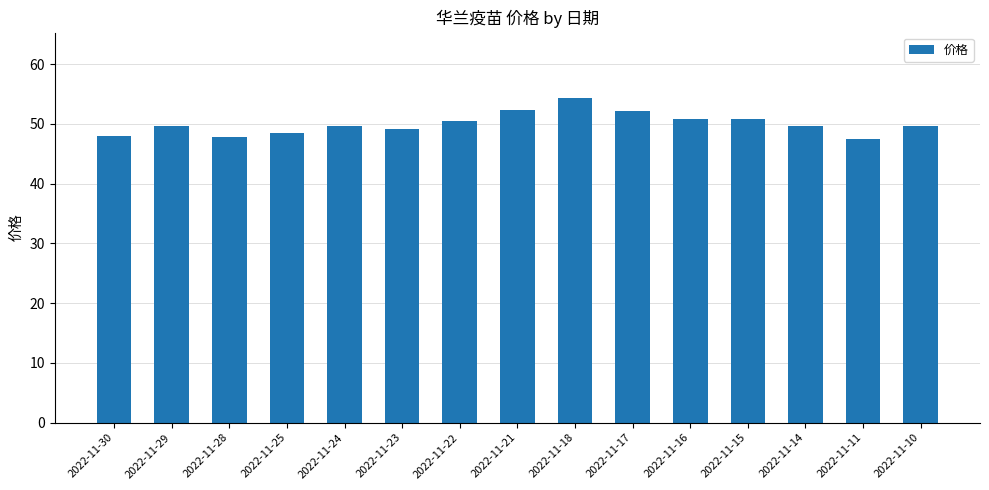

Count the number of data series in this chart.

1